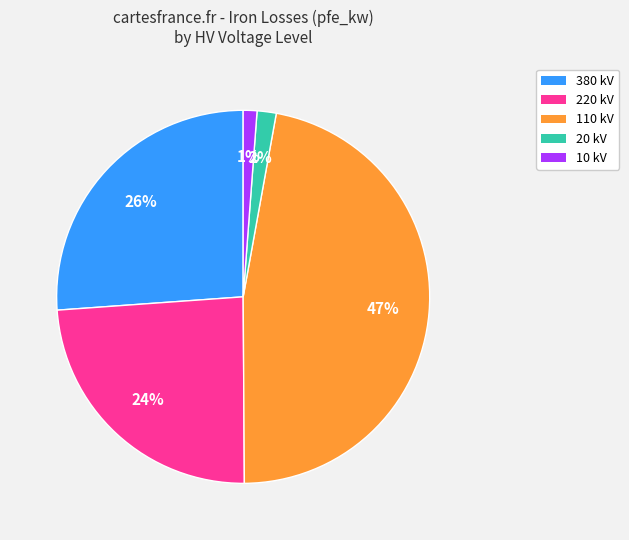

To the nearest percent, what is the difference between the largest and smallest slice percentages?

46%